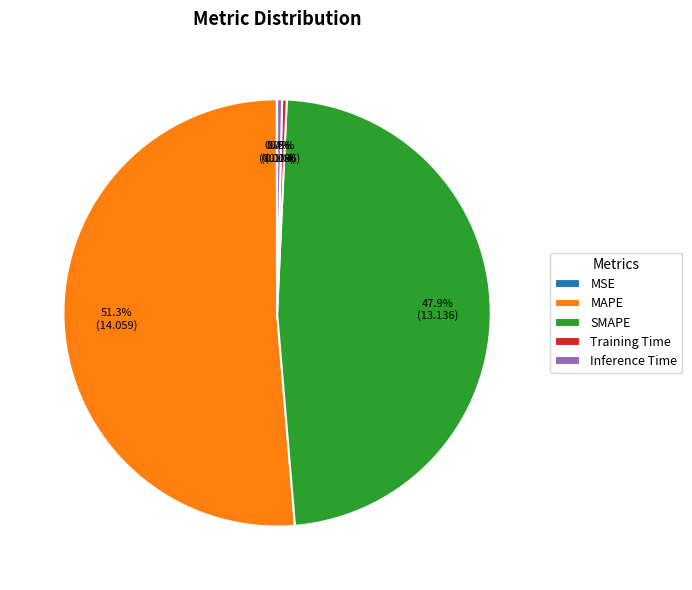

The MAPE slice represents 41% of the pie. True or false?

False